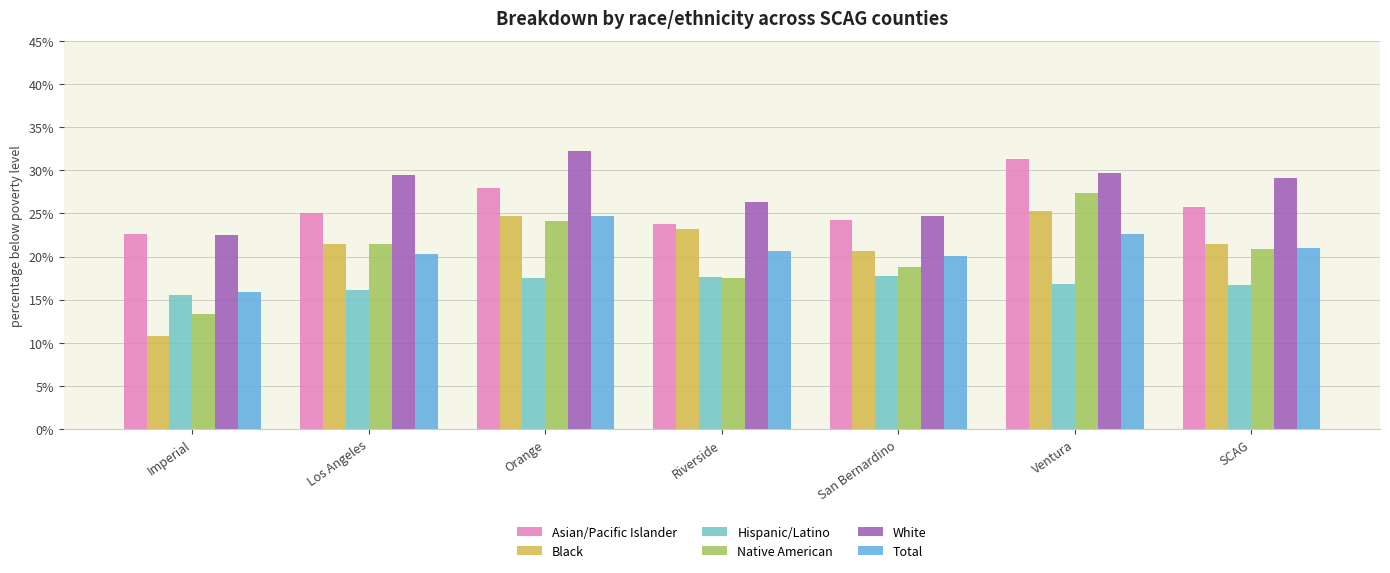

Between Imperial and Orange, which series saw the biggest shift?

Black